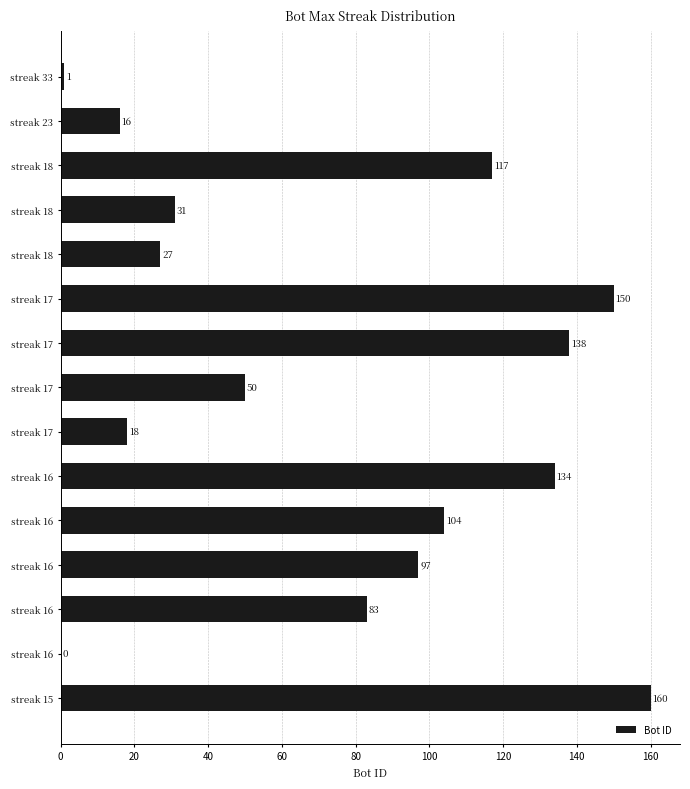

How many categories are shown in the chart?

15